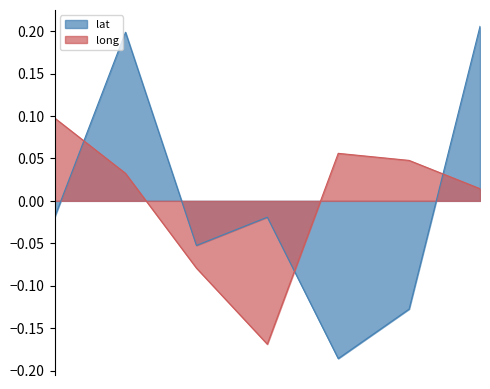

What is the sum of the lat values at Rudauli and Bhanpur?

0.4